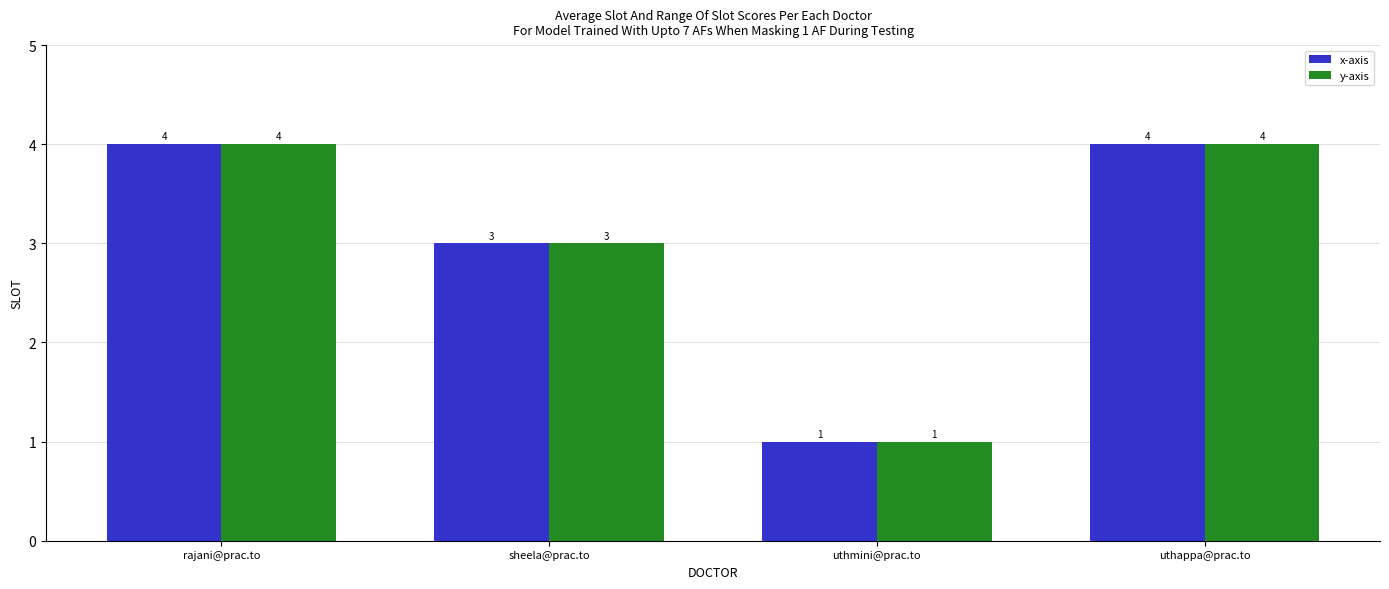

What are all the series names shown in the legend?

x-axis, y-axis